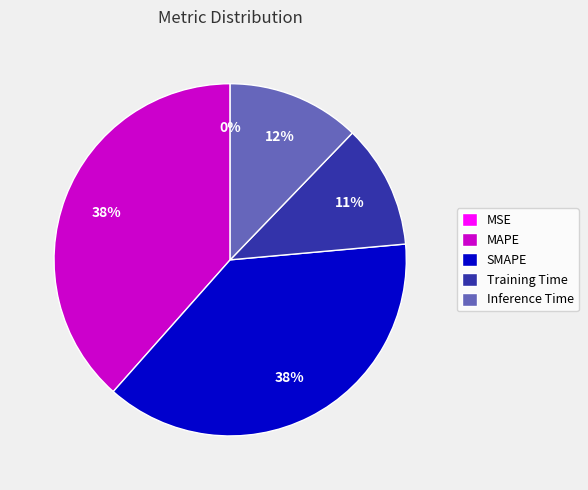

Combined, do Inference Time and Training Time account for over 50%?

No